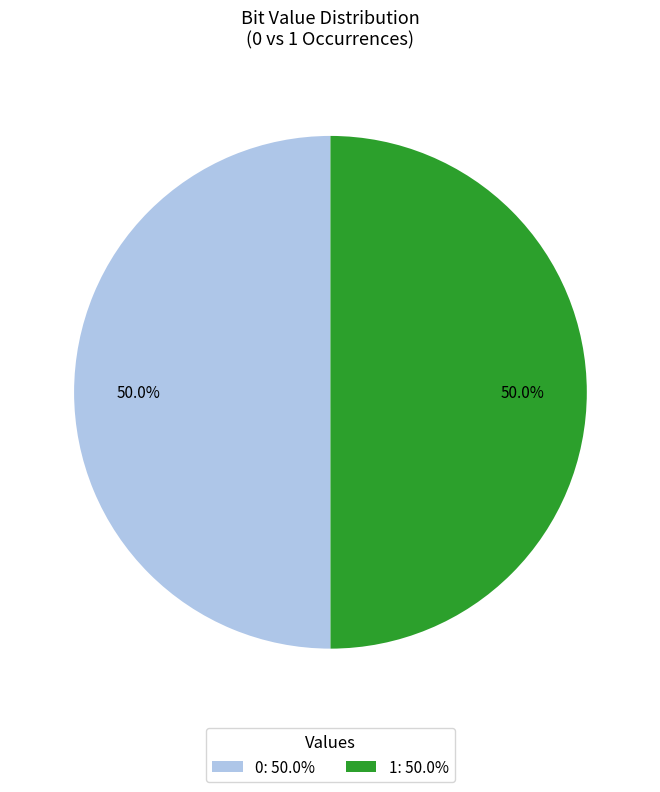

How much of the chart is everything except 1: 50.0%?

50.0%